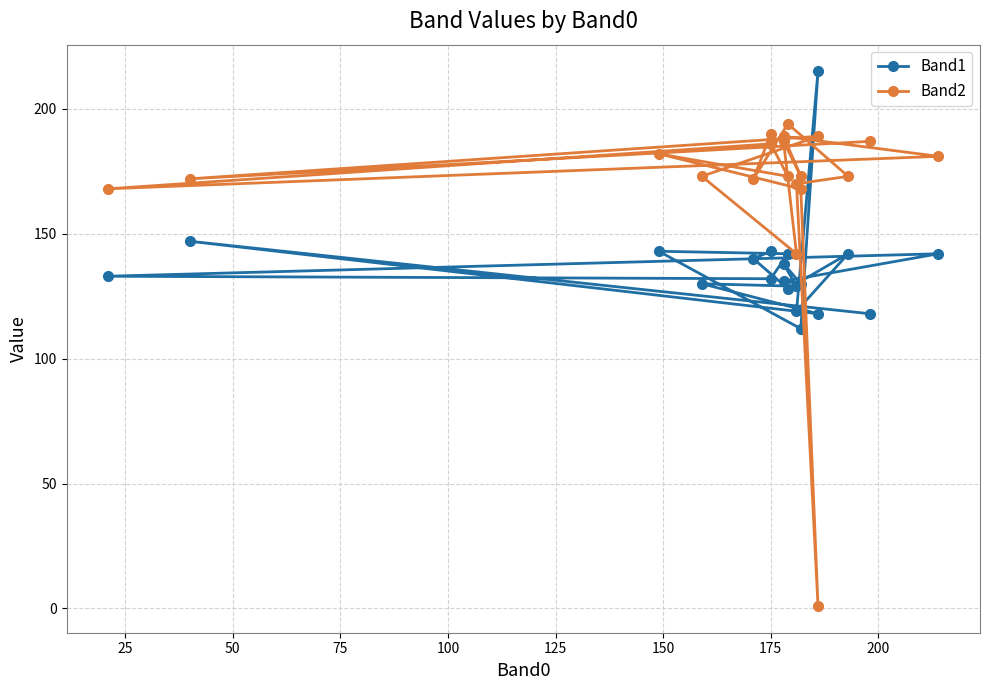

Is the value of Band2 at 225 greater than the value of Band1 at 10?

Yes